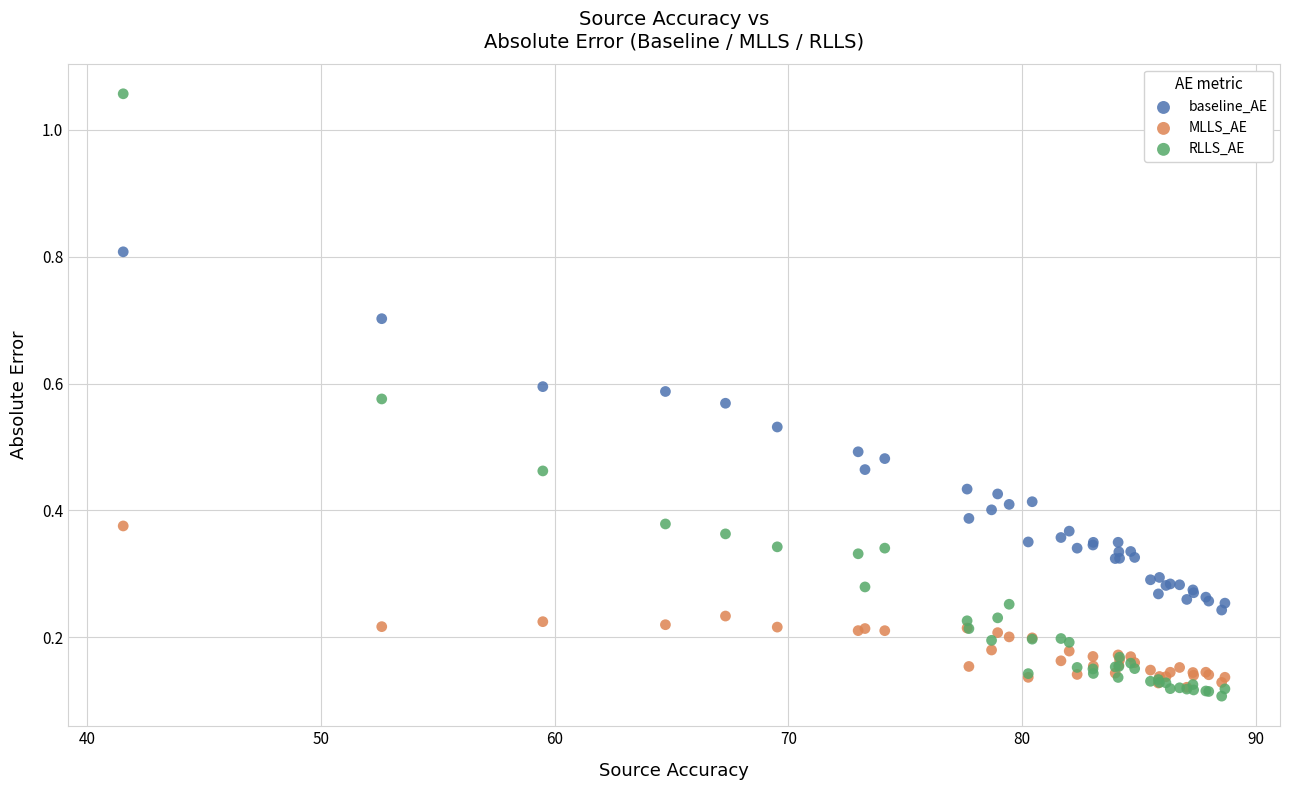

Which series reaches the minimum Y coordinate?

RLLS_AE